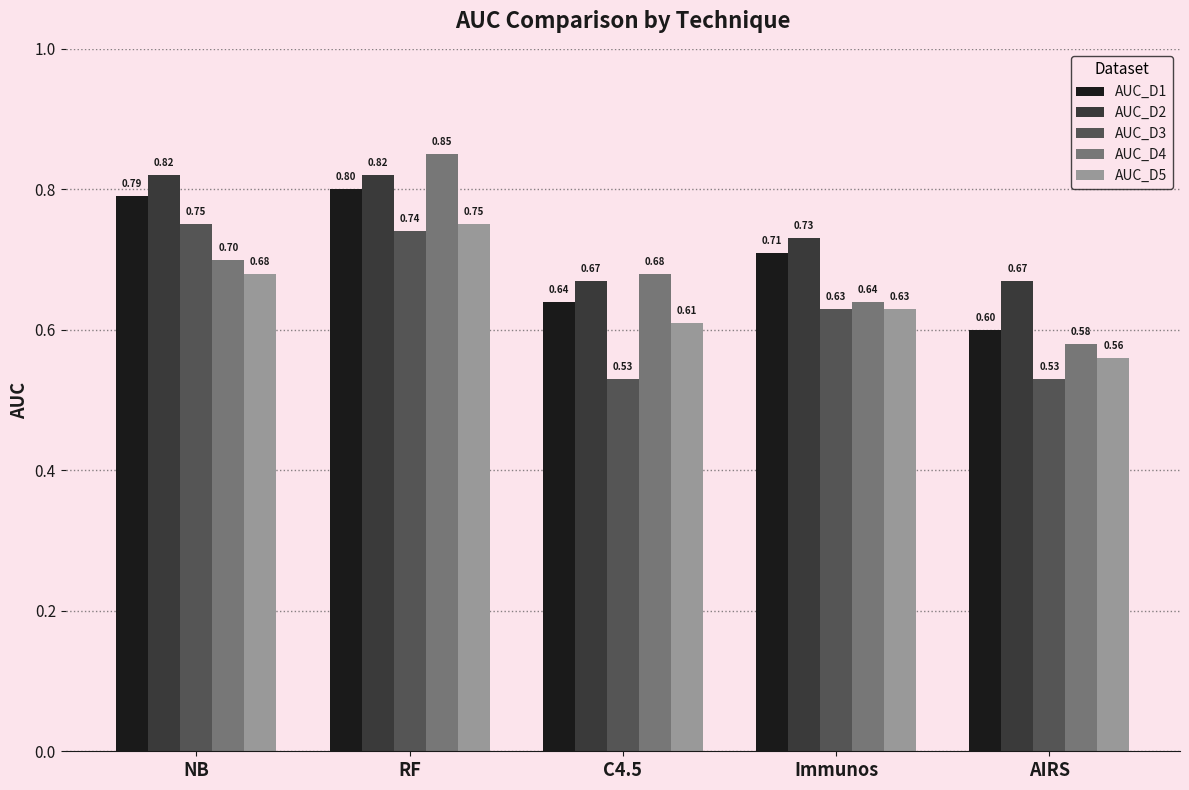

What is the value of the AUC_D5 bar at the 1st from the left?

0.7